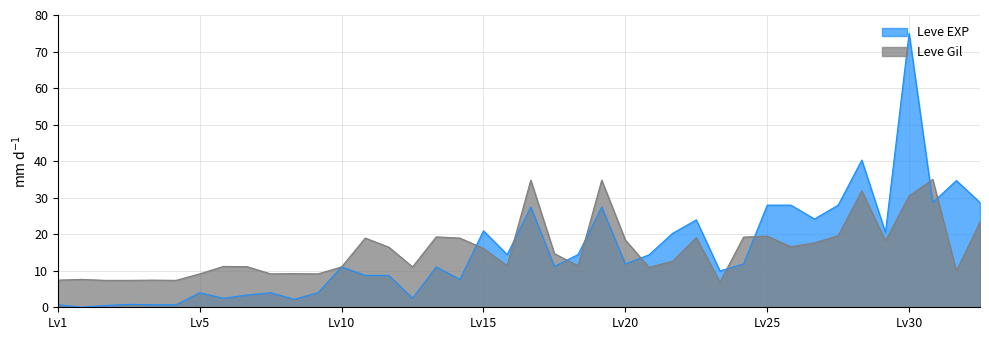

Which series has the largest total across all categories?

Leve Gil